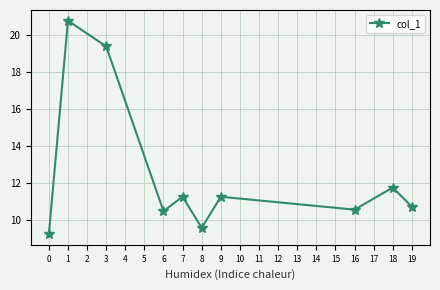

How many points are higher than both their immediate neighbors (excluding endpoints)?

4